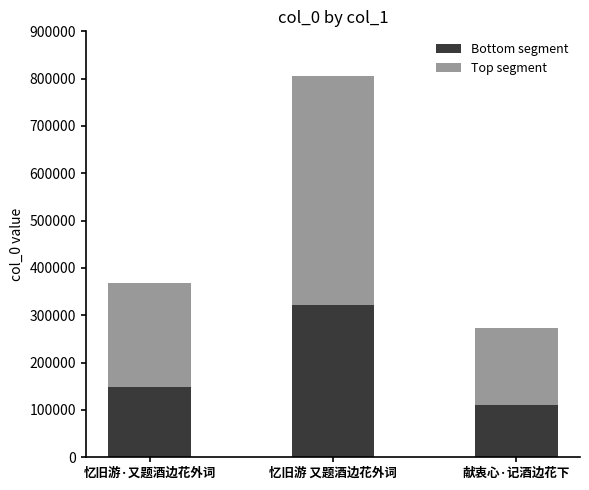

At which label does Bottom segment reach its minimum?

献衷心·记酒边花下